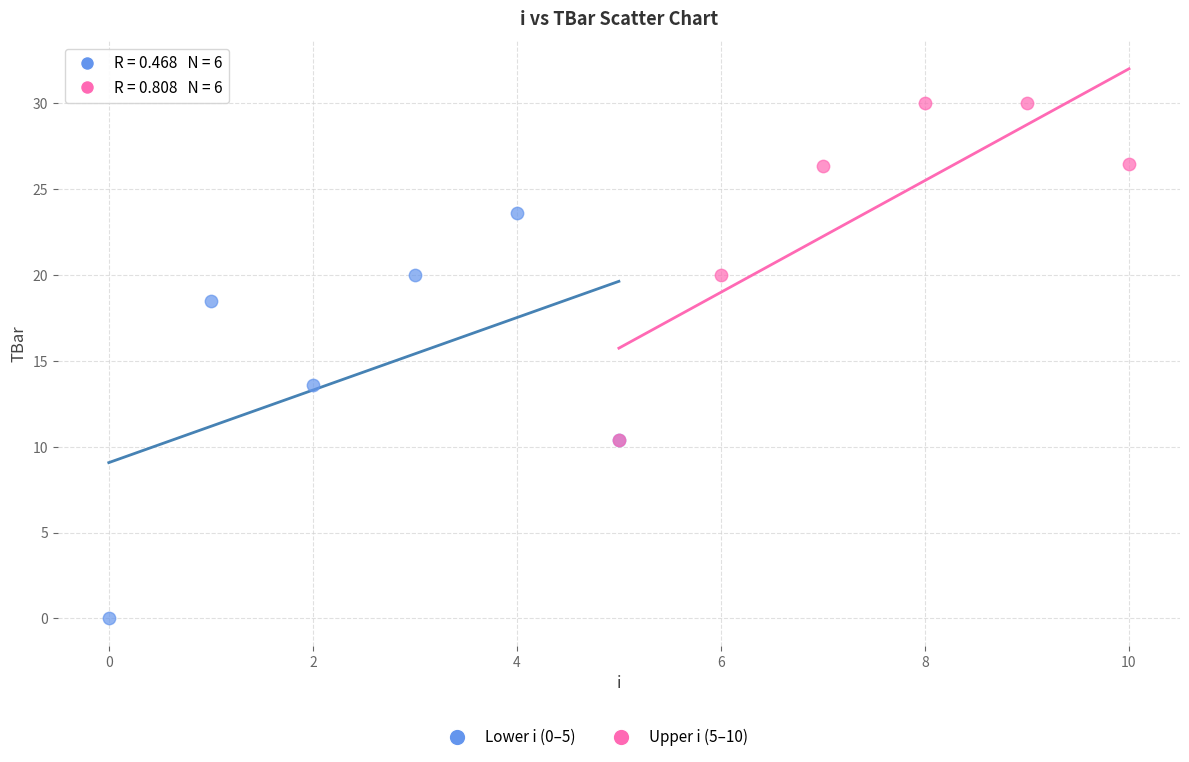

Which series contains the highest Y value?

Upper i (5–10)